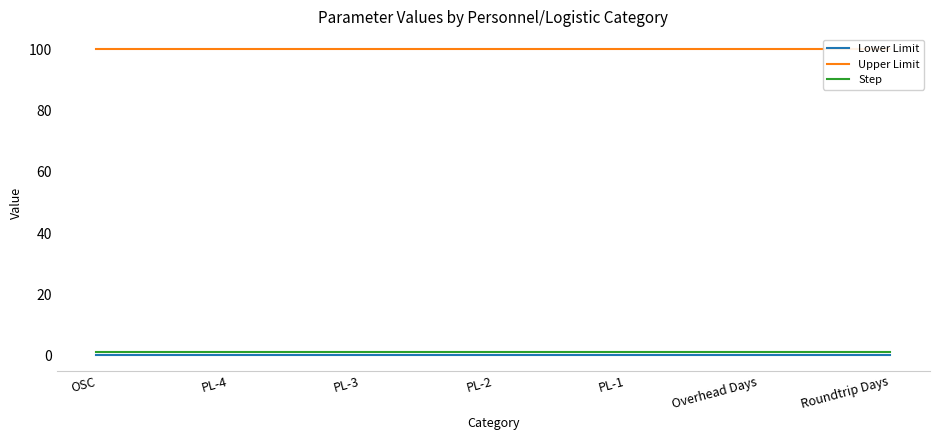

What is the minimum value for Step?

1